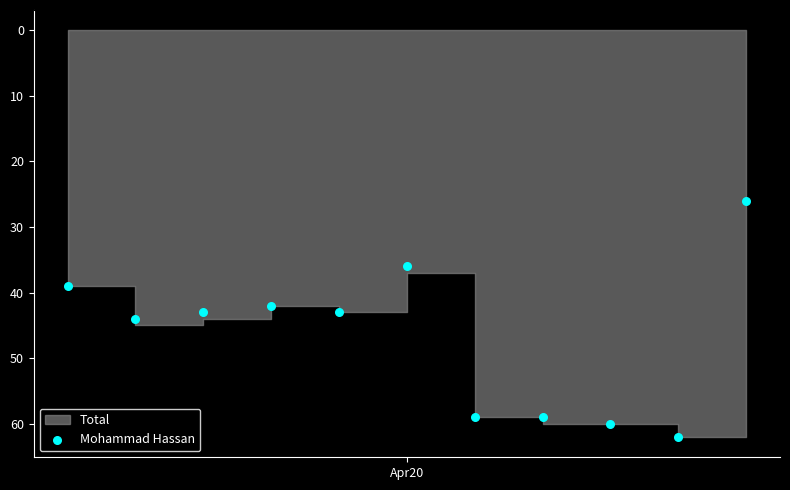

What is the range of Y values (max minus min)?

36